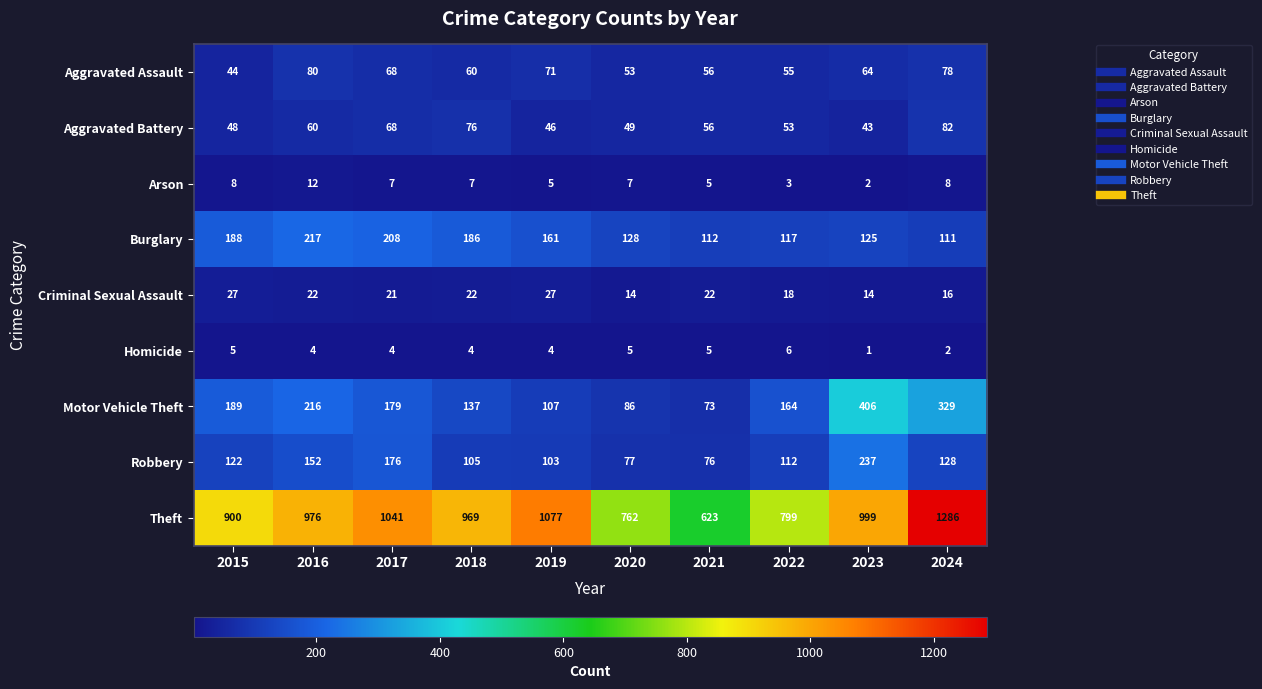

What is the greatest value displayed?

1286